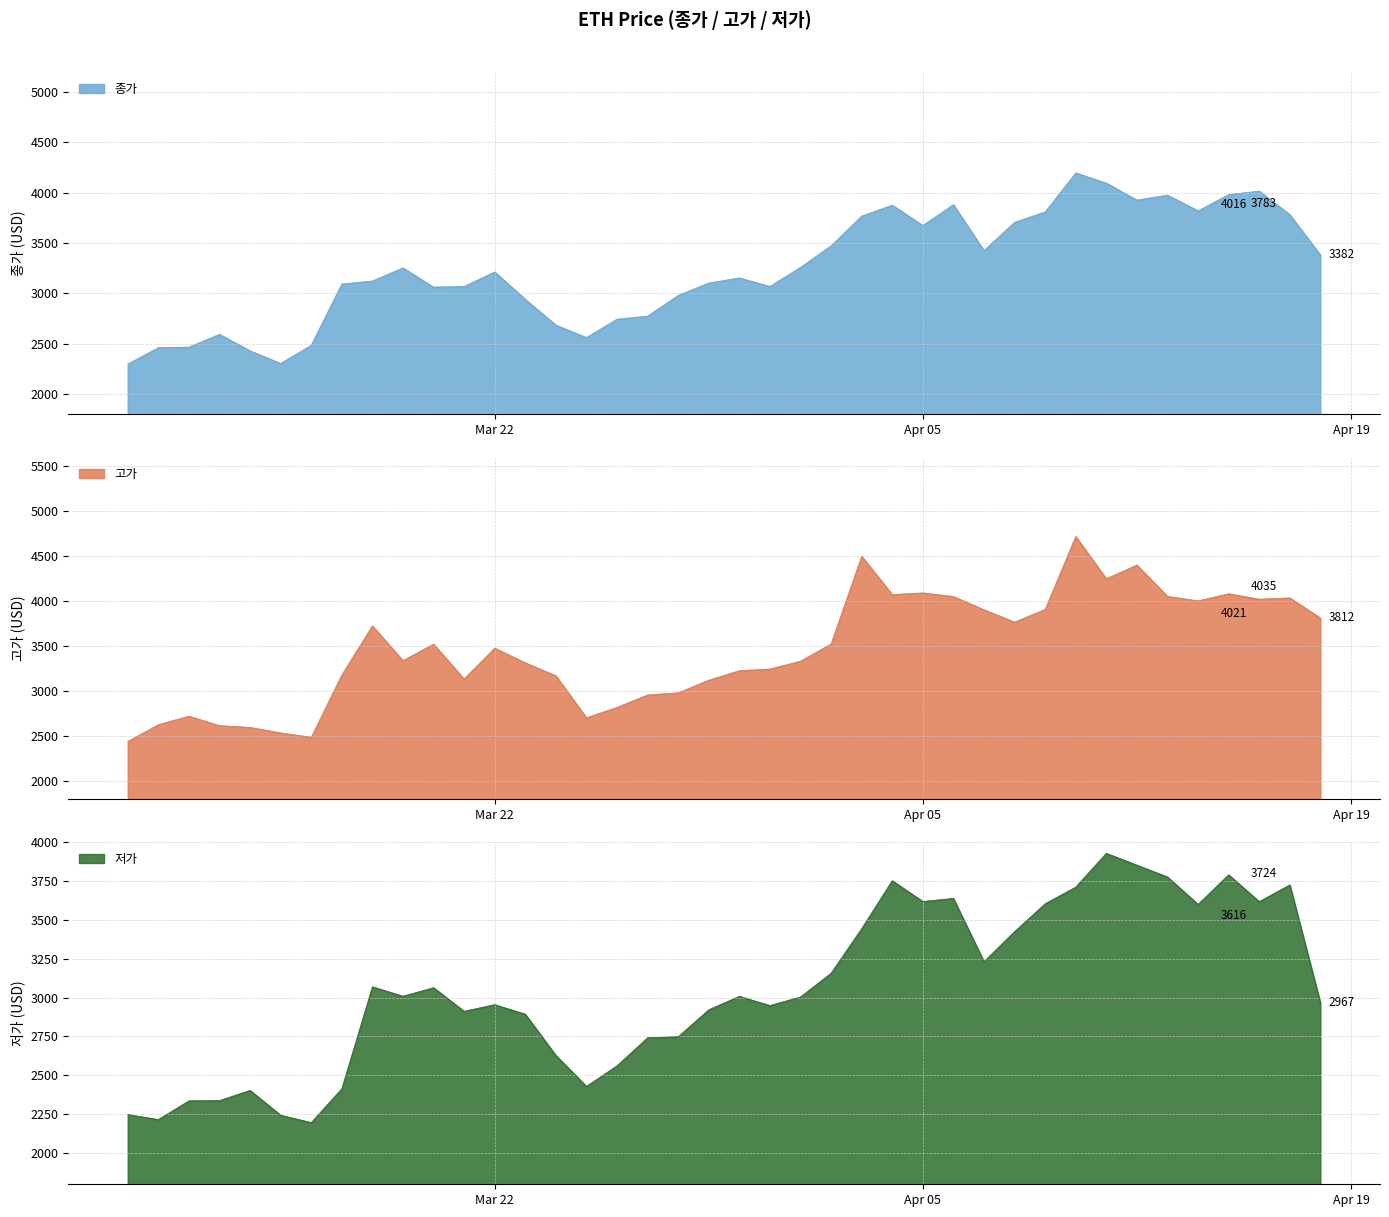

What is the approximate value of 고가 at 2021-03-18?

3725.4